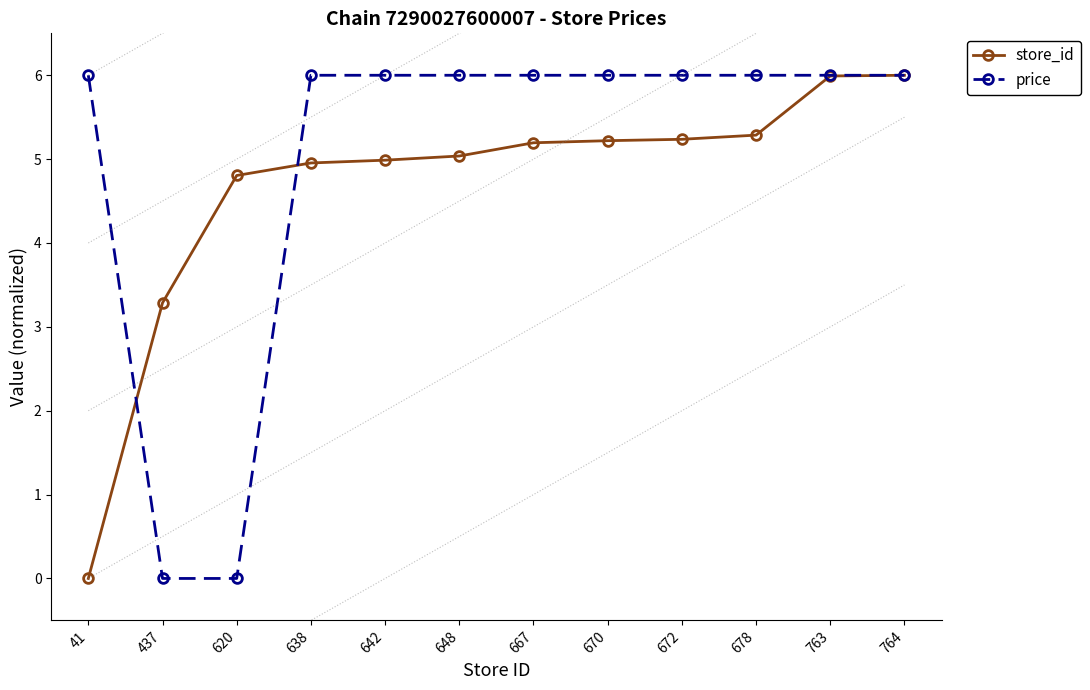

Is it true that store_id equals 6.7 at 642?

False